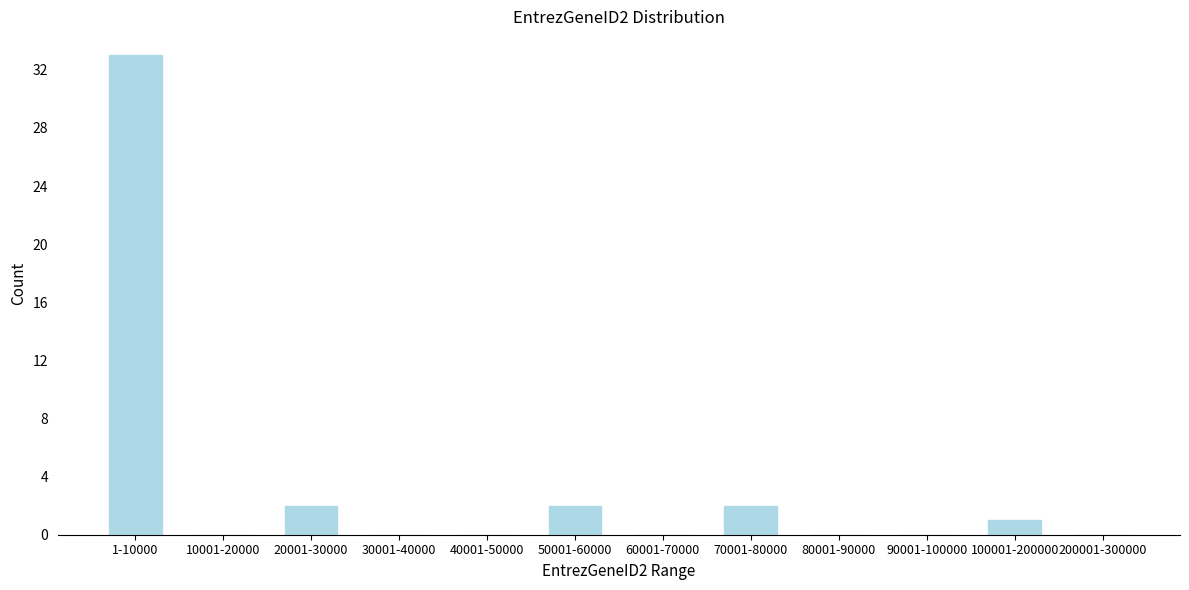

Reading left to right, what are all the values shown in this chart?

1-10000=33	10001-20000=0	20001-30000=2	30001-40000=0	40001-50000=0	50001-60000=2	60001-70000=0	70001-80000=2	80001-90000=0	90001-100000=0	100001-200000=1	200001-300000=0